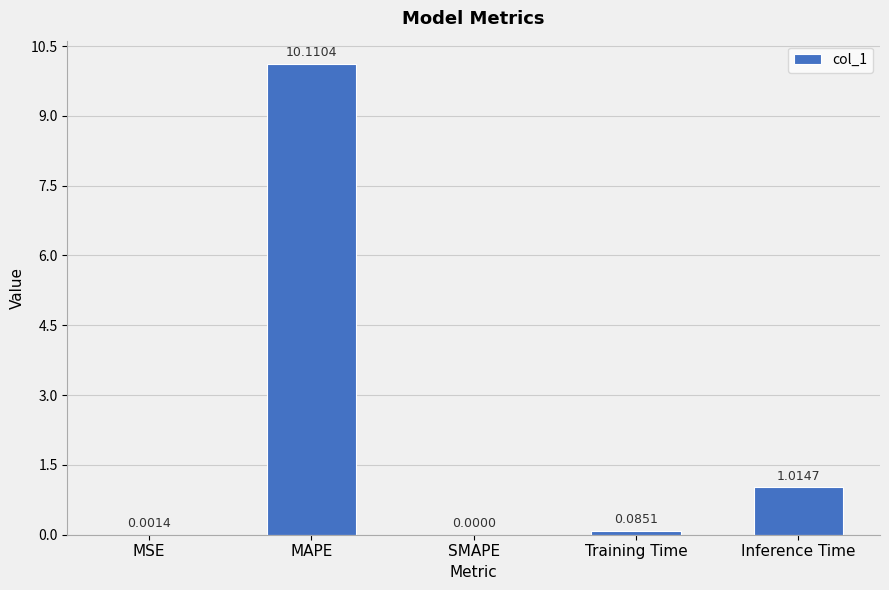

What is the change in value from Training Time to Inference Time?

+0.9